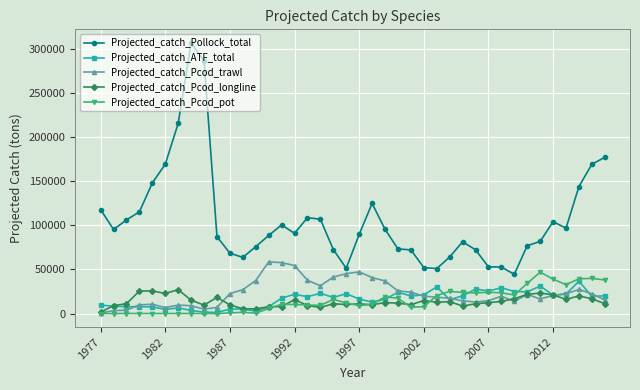

Which series has the widest spread of values?

Projected_catch_Pollock_total